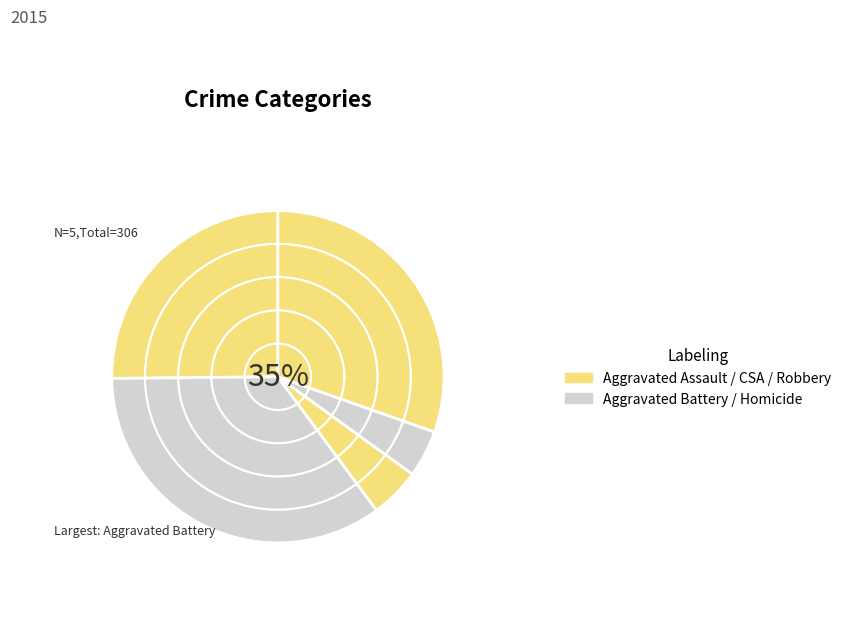

What percentage is NOT represented by Homicide?

95.4%